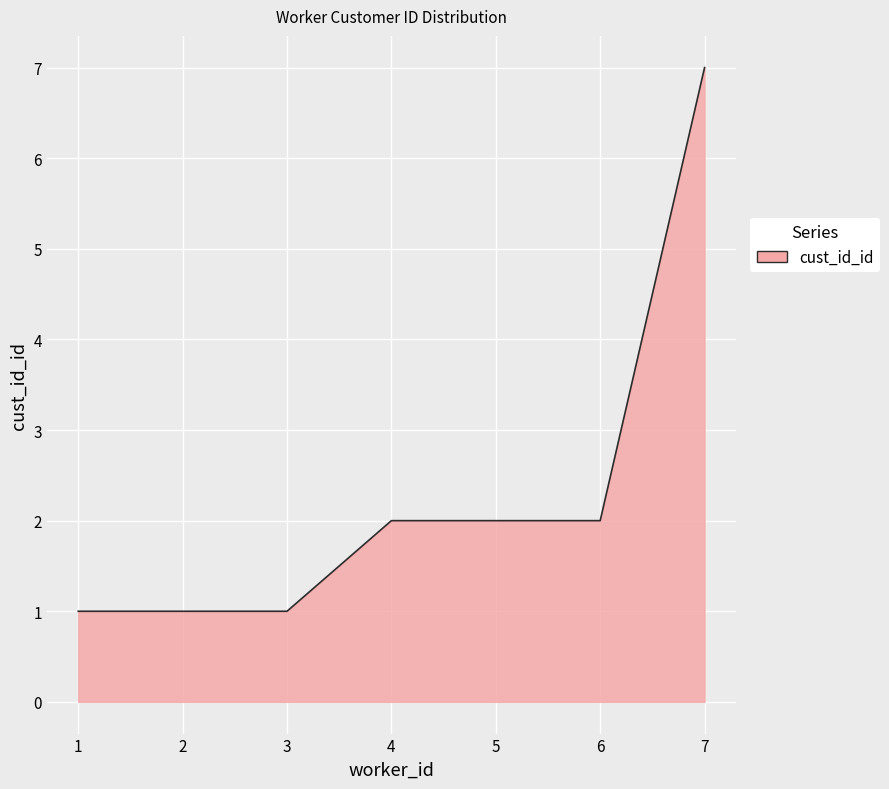

What is the maximum value shown in the chart?

7